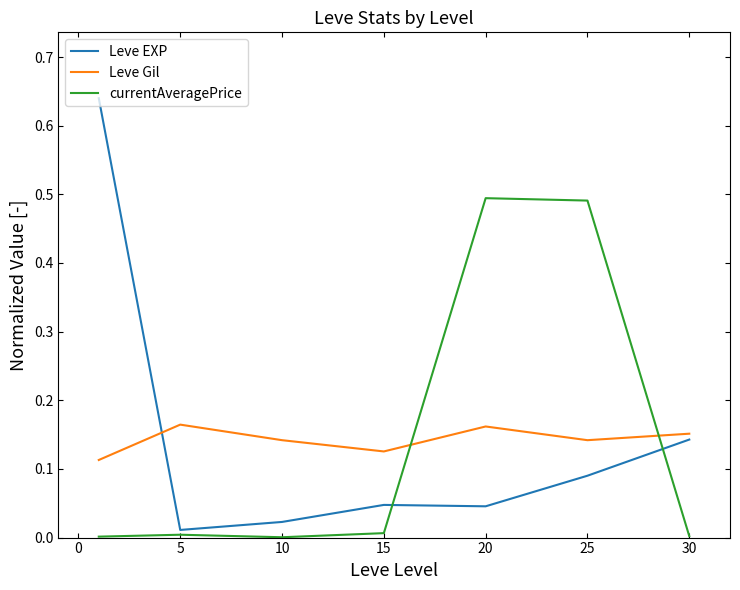

True or false: Leve Gil and currentAveragePrice cross at least once.

True